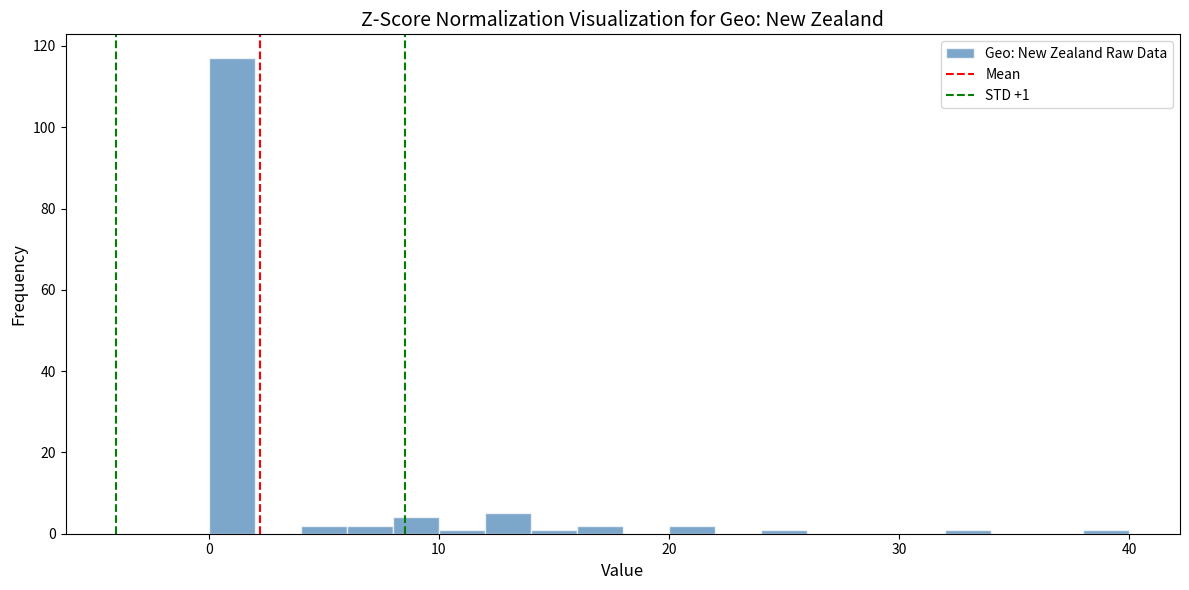

Read against the x-axis, roughly where is the centre of the tallest bar?

1